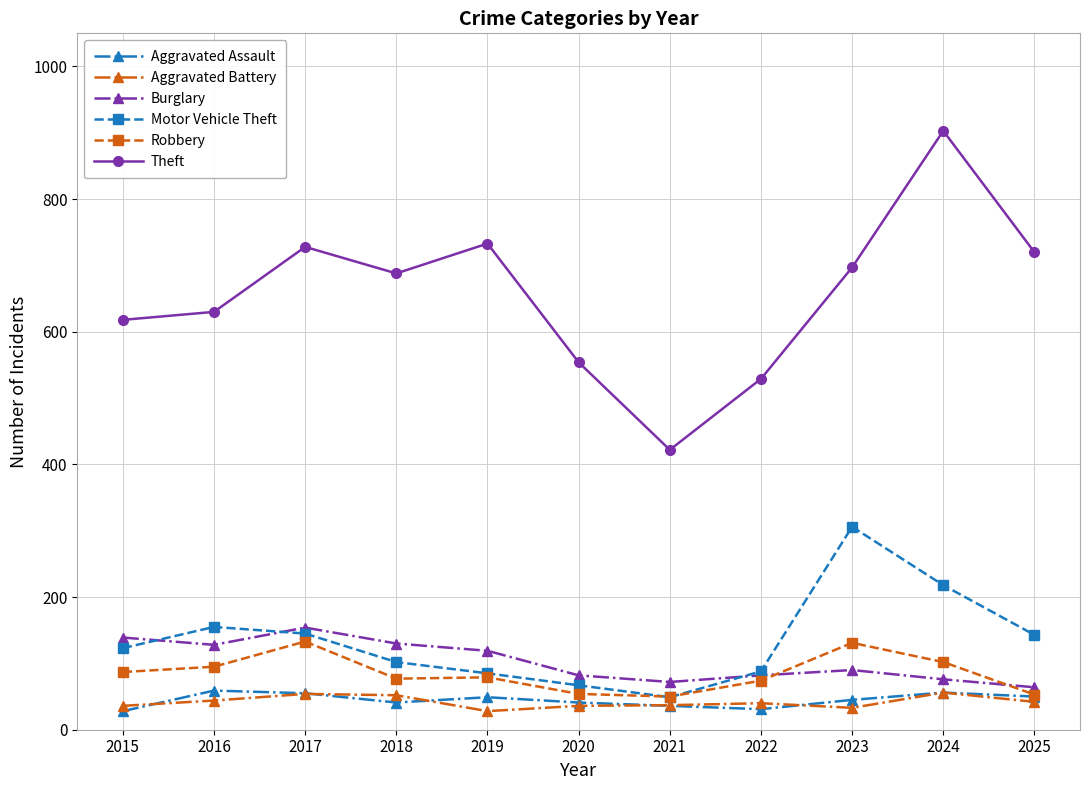

What is the difference between the maximum and minimum values in the Aggravated Assault series?

31